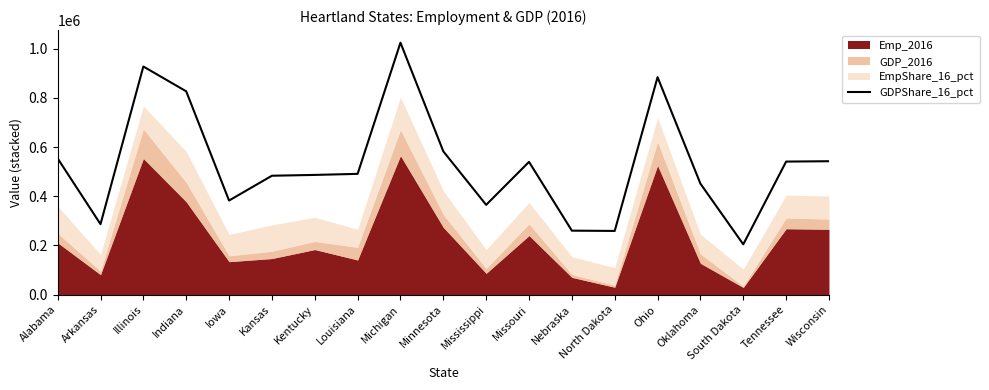

The value at Wisconsin is 881731.3. True or false?

False